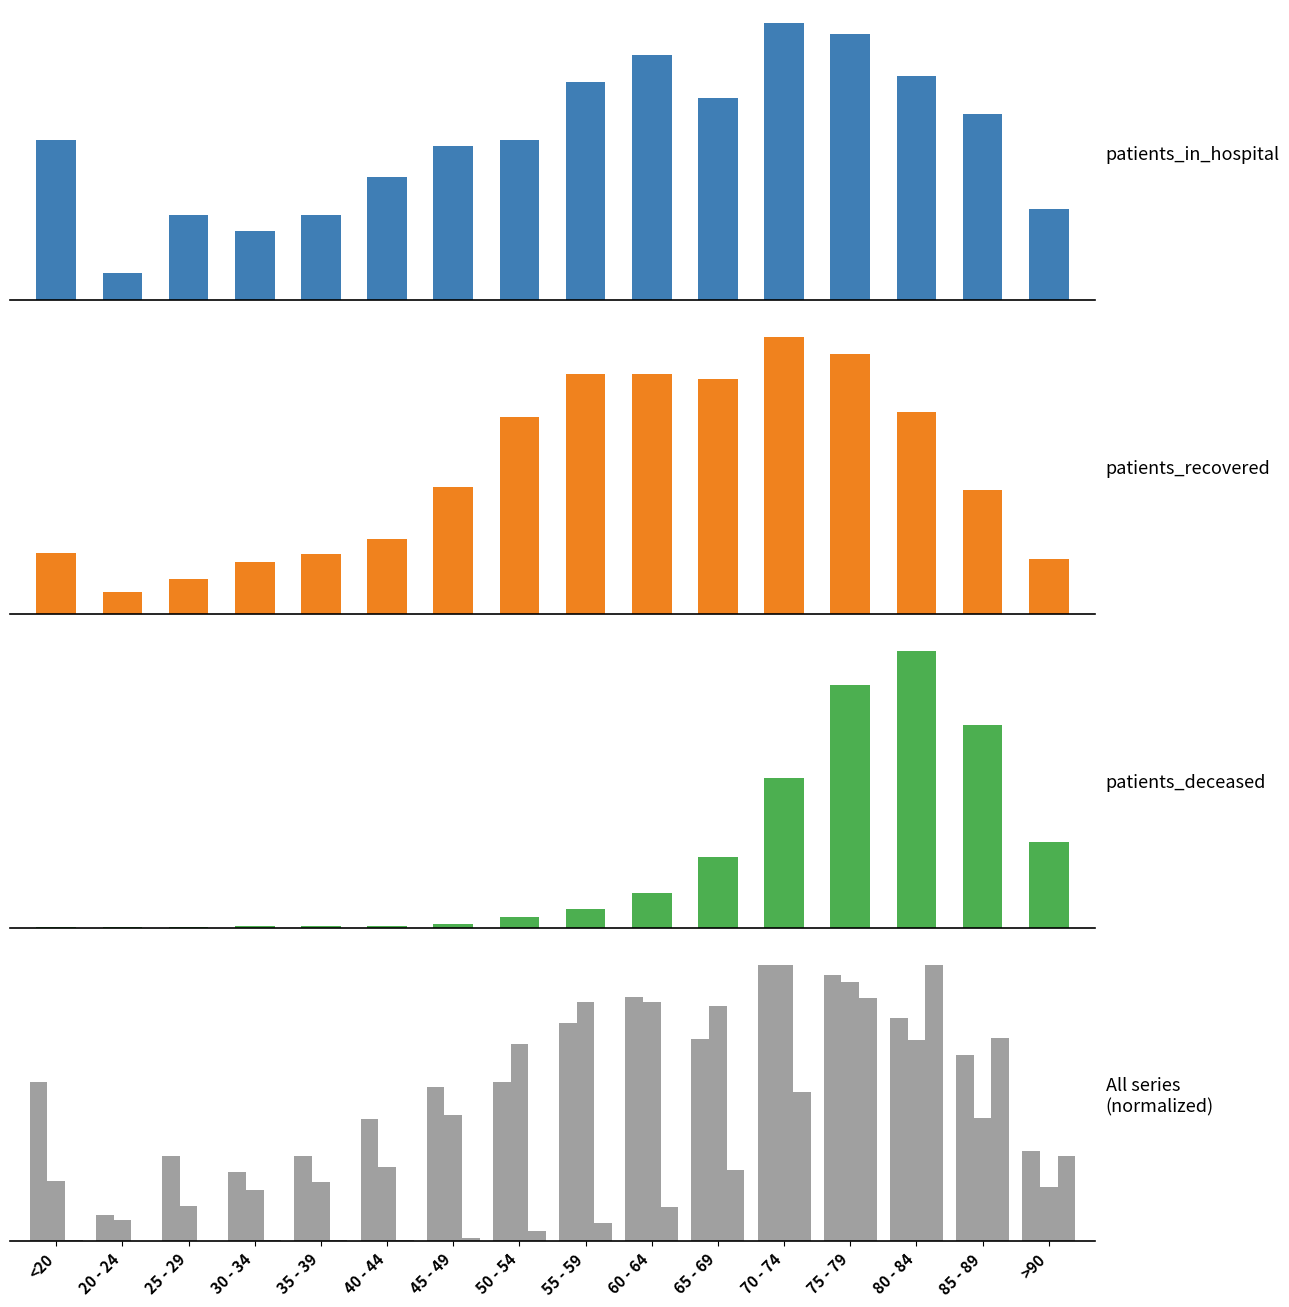

What is the spread (max minus min) of values at 45 - 49?

0.5